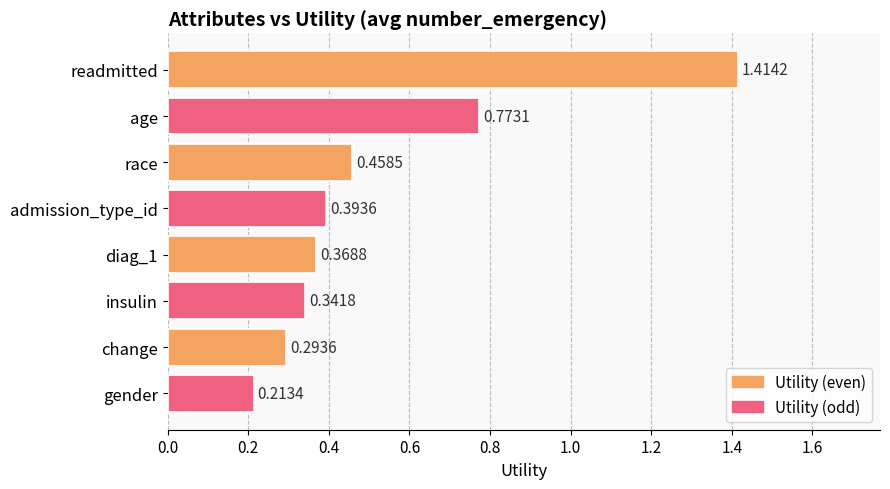

At which label is the value closest to 0?

gender